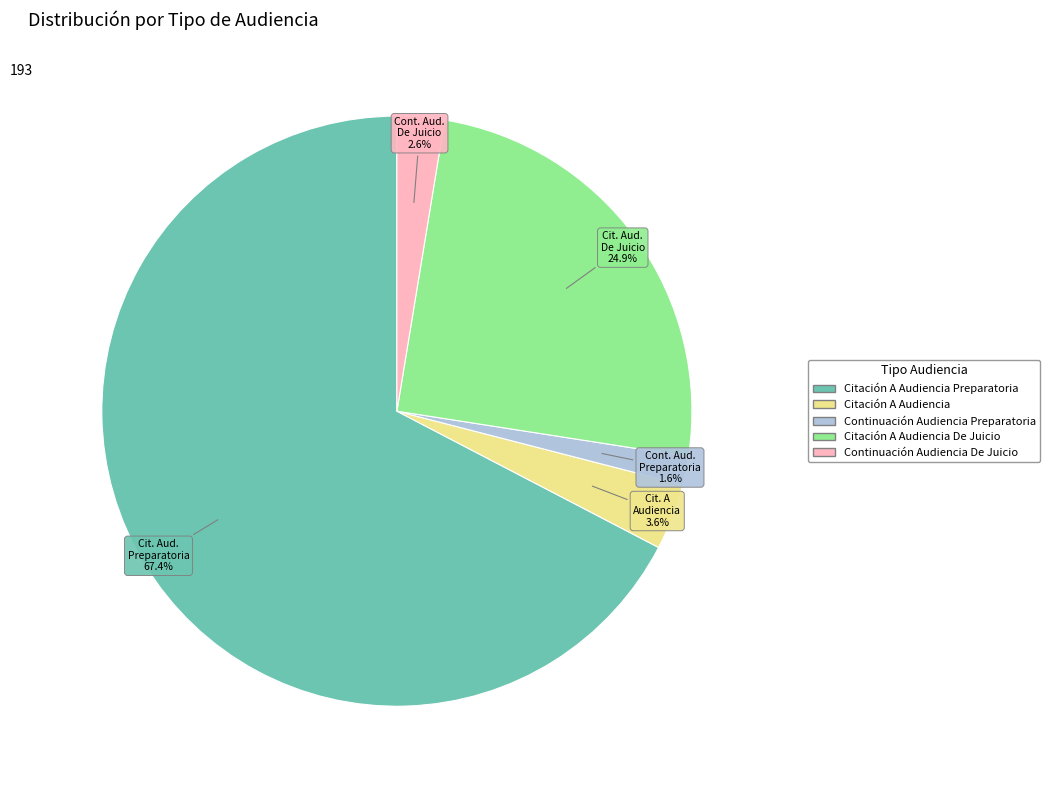

What is the total percentage of Citación A Audiencia De Juicio and Citación A Audiencia Preparatoria?

92.2%